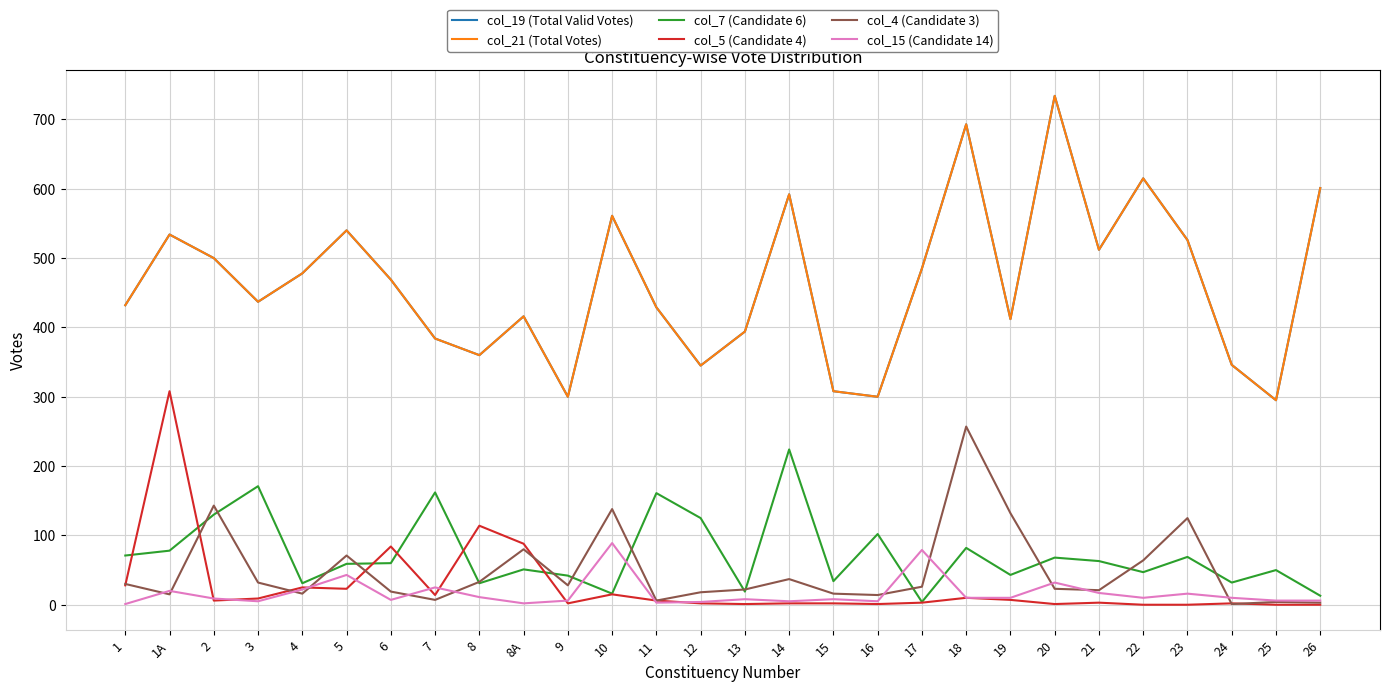

Is it true that col_21 (Total Votes) equals 394 at 13?

True